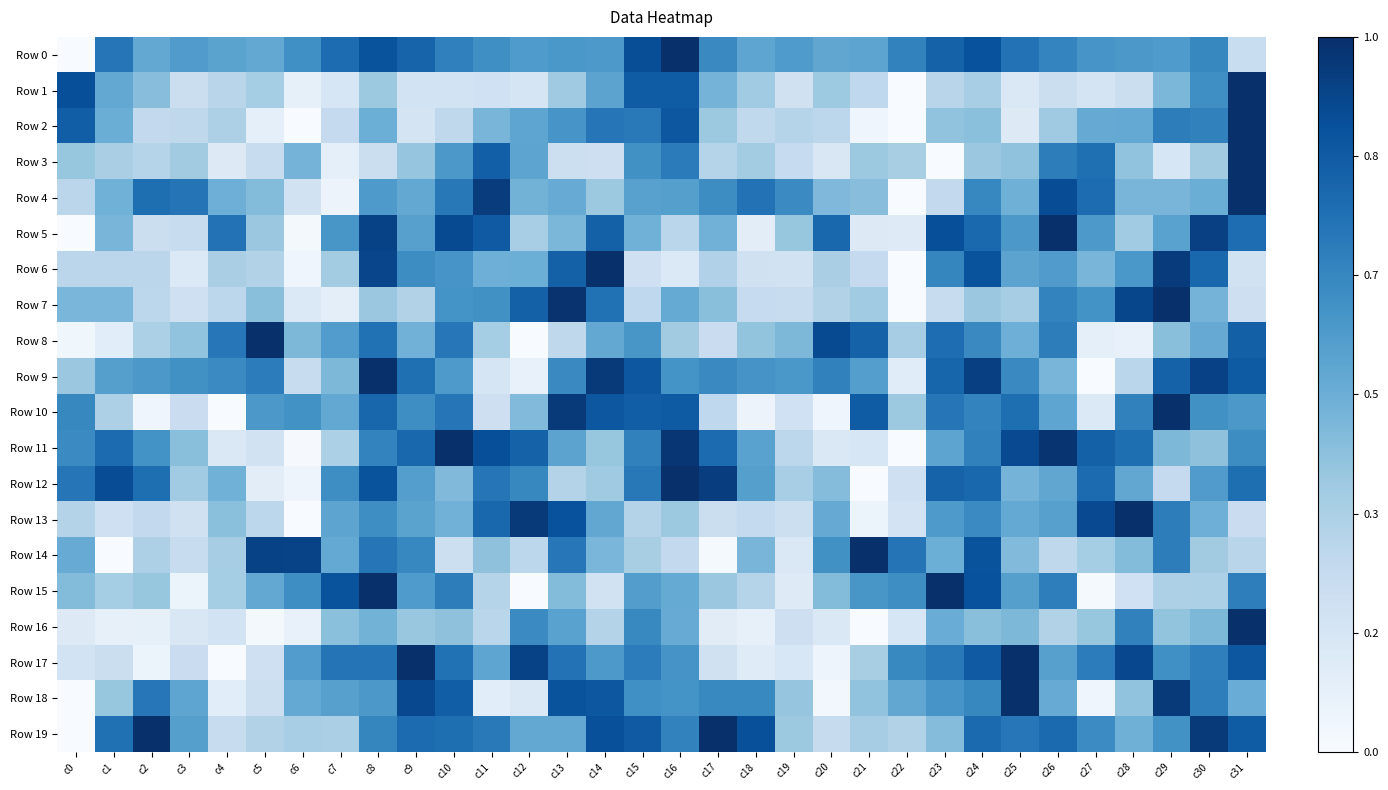

Reading left to right, transcribe all the data shown in this chart.

Row 0: c0=0.0	c1=0.7	c2=0.5	c3=0.6	c4=0.5	c5=0.5	c6=0.6	c7=0.8	c8=0.9	c9=0.8	c10=0.7	c11=0.6	c12=0.6	c13=0.6	c14=0.6	c15=0.9	c16=1.0	c17=0.7	c18=0.5	c19=0.6	c20=0.5	c21=0.5	c22=0.7	c23=0.8	c24=0.9	c25=0.7	c26=0.7	c27=0.6	c28=0.6	c29=0.6	c30=0.7	c31=0.2
Row 1: c0=0.9	c1=0.5	c2=0.4	c3=0.2	c4=0.3	c5=0.4	c6=0.1	c7=0.2	c8=0.4	c9=0.2	c10=0.2	c11=0.2	c12=0.2	c13=0.4	c14=0.5	c15=0.8	c16=0.8	c17=0.5	c18=0.4	c19=0.2	c20=0.4	c21=0.3	c22=0.0	c23=0.3	c24=0.3	c25=0.1	c26=0.2	c27=0.2	c28=0.2	c29=0.5	c30=0.6	c31=1.0
Row 2: c0=0.8	c1=0.5	c2=0.3	c3=0.3	c4=0.3	c5=0.1	c6=0.0	c7=0.3	c8=0.5	c9=0.2	c10=0.3	c11=0.5	c12=0.5	c13=0.6	c14=0.7	c15=0.7	c16=0.9	c17=0.4	c18=0.3	c19=0.3	c20=0.3	c21=0.0	c22=0.0	c23=0.4	c24=0.4	c25=0.1	c26=0.4	c27=0.5	c28=0.5	c29=0.7	c30=0.7	c31=1.0
Row 3: c0=0.4	c1=0.3	c2=0.3	c3=0.4	c4=0.1	c5=0.2	c6=0.5	c7=0.1	c8=0.2	c9=0.4	c10=0.6	c11=0.8	c12=0.5	c13=0.2	c14=0.2	c15=0.6	c16=0.7	c17=0.3	c18=0.4	c19=0.2	c20=0.2	c21=0.4	c22=0.3	c23=0.0	c24=0.4	c25=0.4	c26=0.7	c27=0.8	c28=0.4	c29=0.2	c30=0.4	c31=1.0
Row 4: c0=0.3	c1=0.5	c2=0.8	c3=0.7	c4=0.5	c5=0.4	c6=0.2	c7=0.1	c8=0.6	c9=0.5	c10=0.7	c11=1.0	c12=0.5	c13=0.5	c14=0.4	c15=0.6	c16=0.6	c17=0.6	c18=0.7	c19=0.7	c20=0.5	c21=0.4	c22=0.0	c23=0.3	c24=0.7	c25=0.5	c26=0.9	c27=0.8	c28=0.5	c29=0.5	c30=0.5	c31=1.0
Row 5: c0=0.0	c1=0.5	c2=0.2	c3=0.2	c4=0.7	c5=0.4	c6=0.0	c7=0.6	c8=0.9	c9=0.6	c10=0.9	c11=0.8	c12=0.3	c13=0.5	c14=0.8	c15=0.5	c16=0.3	c17=0.5	c18=0.1	c19=0.4	c20=0.8	c21=0.1	c22=0.1	c23=0.9	c24=0.8	c25=0.6	c26=1.0	c27=0.6	c28=0.4	c29=0.6	c30=0.9	c31=0.8
Row 6: c0=0.3	c1=0.3	c2=0.3	c3=0.1	c4=0.3	c5=0.3	c6=0.0	c7=0.4	c8=0.9	c9=0.6	c10=0.6	c11=0.5	c12=0.5	c13=0.8	c14=1.0	c15=0.2	c16=0.1	c17=0.3	c18=0.2	c19=0.2	c20=0.3	c21=0.3	c22=0.0	c23=0.7	c24=0.9	c25=0.5	c26=0.6	c27=0.5	c28=0.6	c29=1.0	c30=0.8	c31=0.2
Row 7: c0=0.5	c1=0.5	c2=0.3	c3=0.2	c4=0.3	c5=0.4	c6=0.1	c7=0.1	c8=0.4	c9=0.3	c10=0.6	c11=0.6	c12=0.8	c13=1.0	c14=0.7	c15=0.3	c16=0.5	c17=0.4	c18=0.2	c19=0.2	c20=0.3	c21=0.4	c22=0.0	c23=0.2	c24=0.4	c25=0.3	c26=0.7	c27=0.6	c28=0.9	c29=1.0	c30=0.5	c31=0.2
Row 8: c0=0.0	c1=0.1	c2=0.3	c3=0.4	c4=0.7	c5=1.0	c6=0.5	c7=0.6	c8=0.7	c9=0.5	c10=0.7	c11=0.4	c12=0.0	c13=0.3	c14=0.5	c15=0.6	c16=0.4	c17=0.2	c18=0.4	c19=0.5	c20=0.9	c21=0.8	c22=0.3	c23=0.8	c24=0.7	c25=0.5	c26=0.7	c27=0.1	c28=0.1	c29=0.4	c30=0.5	c31=0.8
Row 9: c0=0.4	c1=0.6	c2=0.6	c3=0.6	c4=0.7	c5=0.7	c6=0.2	c7=0.5	c8=1.0	c9=0.8	c10=0.6	c11=0.2	c12=0.1	c13=0.7	c14=1.0	c15=0.8	c16=0.6	c17=0.7	c18=0.6	c19=0.6	c20=0.7	c21=0.6	c22=0.1	c23=0.8	c24=0.9	c25=0.7	c26=0.5	c27=0.0	c28=0.3	c29=0.8	c30=0.9	c31=0.8
Row 10: c0=0.7	c1=0.3	c2=0.0	c3=0.2	c4=0.0	c5=0.6	c6=0.6	c7=0.5	c8=0.8	c9=0.6	c10=0.7	c11=0.2	c12=0.4	c13=1.0	c14=0.8	c15=0.8	c16=0.8	c17=0.3	c18=0.1	c19=0.2	c20=0.0	c21=0.8	c22=0.4	c23=0.7	c24=0.7	c25=0.8	c26=0.5	c27=0.1	c28=0.7	c29=1.0	c30=0.6	c31=0.6
Row 11: c0=0.7	c1=0.8	c2=0.6	c3=0.4	c4=0.1	c5=0.2	c6=0.0	c7=0.3	c8=0.7	c9=0.8	c10=1.0	c11=0.9	c12=0.8	c13=0.5	c14=0.4	c15=0.7	c16=1.0	c17=0.8	c18=0.6	c19=0.3	c20=0.1	c21=0.2	c22=0.0	c23=0.5	c24=0.7	c25=0.9	c26=1.0	c27=0.8	c28=0.8	c29=0.5	c30=0.4	c31=0.6
Row 12: c0=0.7	c1=0.9	c2=0.8	c3=0.4	c4=0.5	c5=0.1	c6=0.0	c7=0.6	c8=0.9	c9=0.6	c10=0.4	c11=0.7	c12=0.7	c13=0.3	c14=0.4	c15=0.7	c16=1.0	c17=0.9	c18=0.6	c19=0.3	c20=0.4	c21=0.0	c22=0.2	c23=0.8	c24=0.8	c25=0.5	c26=0.5	c27=0.8	c28=0.5	c29=0.3	c30=0.6	c31=0.8
Row 13: c0=0.3	c1=0.2	c2=0.3	c3=0.2	c4=0.4	c5=0.3	c6=0.0	c7=0.5	c8=0.6	c9=0.5	c10=0.5	c11=0.8	c12=1.0	c13=0.9	c14=0.5	c15=0.3	c16=0.4	c17=0.2	c18=0.3	c19=0.2	c20=0.5	c21=0.1	c22=0.2	c23=0.6	c24=0.7	c25=0.5	c26=0.6	c27=0.9	c28=1.0	c29=0.7	c30=0.5	c31=0.2
Row 14: c0=0.5	c1=0.0	c2=0.3	c3=0.2	c4=0.4	c5=0.9	c6=0.9	c7=0.5	c8=0.7	c9=0.7	c10=0.2	c11=0.4	c12=0.3	c13=0.7	c14=0.5	c15=0.3	c16=0.3	c17=0.0	c18=0.5	c19=0.1	c20=0.6	c21=1.0	c22=0.7	c23=0.5	c24=0.9	c25=0.4	c26=0.3	c27=0.4	c28=0.4	c29=0.7	c30=0.4	c31=0.3
Row 15: c0=0.4	c1=0.4	c2=0.4	c3=0.1	c4=0.4	c5=0.5	c6=0.6	c7=0.9	c8=1.0	c9=0.6	c10=0.7	c11=0.3	c12=0.0	c13=0.4	c14=0.2	c15=0.6	c16=0.5	c17=0.4	c18=0.3	c19=0.1	c20=0.4	c21=0.6	c22=0.6	c23=1.0	c24=0.9	c25=0.6	c26=0.7	c27=0.0	c28=0.2	c29=0.3	c30=0.3	c31=0.7
Row 16: c0=0.1	c1=0.1	c2=0.1	c3=0.1	c4=0.2	c5=0.0	c6=0.1	c7=0.4	c8=0.5	c9=0.4	c10=0.4	c11=0.3	c12=0.7	c13=0.6	c14=0.3	c15=0.7	c16=0.5	c17=0.1	c18=0.1	c19=0.2	c20=0.1	c21=0.0	c22=0.2	c23=0.5	c24=0.4	c25=0.5	c26=0.3	c27=0.4	c28=0.7	c29=0.4	c30=0.5	c31=1.0
Row 17: c0=0.2	c1=0.2	c2=0.1	c3=0.2	c4=0.0	c5=0.2	c6=0.6	c7=0.7	c8=0.7	c9=1.0	c10=0.7	c11=0.5	c12=0.9	c13=0.7	c14=0.6	c15=0.7	c16=0.6	c17=0.2	c18=0.1	c19=0.2	c20=0.0	c21=0.3	c22=0.7	c23=0.7	c24=0.8	c25=1.0	c26=0.6	c27=0.7	c28=0.9	c29=0.6	c30=0.7	c31=0.8
Row 18: c0=0.0	c1=0.4	c2=0.7	c3=0.5	c4=0.1	c5=0.2	c6=0.5	c7=0.6	c8=0.6	c9=0.9	c10=0.8	c11=0.1	c12=0.1	c13=0.9	c14=0.8	c15=0.6	c16=0.6	c17=0.7	c18=0.7	c19=0.4	c20=0.0	c21=0.4	c22=0.5	c23=0.6	c24=0.7	c25=1.0	c26=0.5	c27=0.0	c28=0.4	c29=1.0	c30=0.7	c31=0.5
Row 19: c0=0.0	c1=0.8	c2=1.0	c3=0.6	c4=0.2	c5=0.3	c6=0.3	c7=0.3	c8=0.7	c9=0.8	c10=0.8	c11=0.7	c12=0.5	c13=0.5	c14=0.9	c15=0.8	c16=0.7	c17=1.0	c18=0.9	c19=0.4	c20=0.2	c21=0.4	c22=0.3	c23=0.4	c24=0.8	c25=0.7	c26=0.8	c27=0.6	c28=0.5	c29=0.6	c30=1.0	c31=0.8